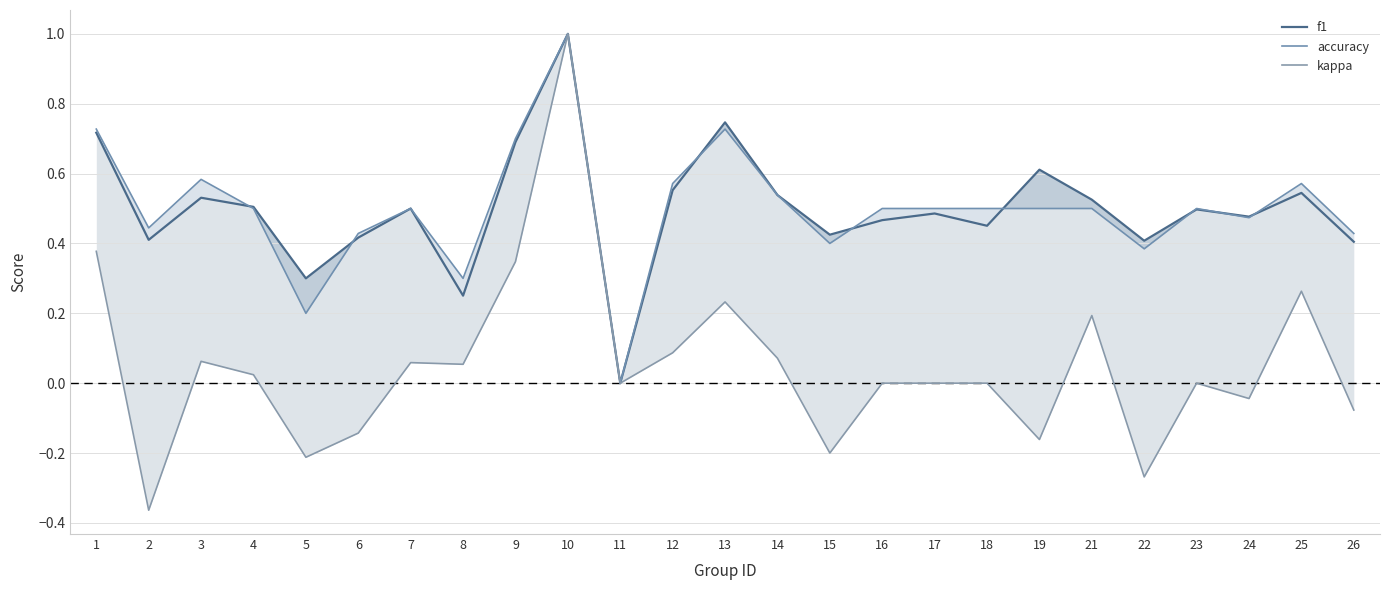

Rank the series at 7 from highest to lowest value.

f1, accuracy, kappa